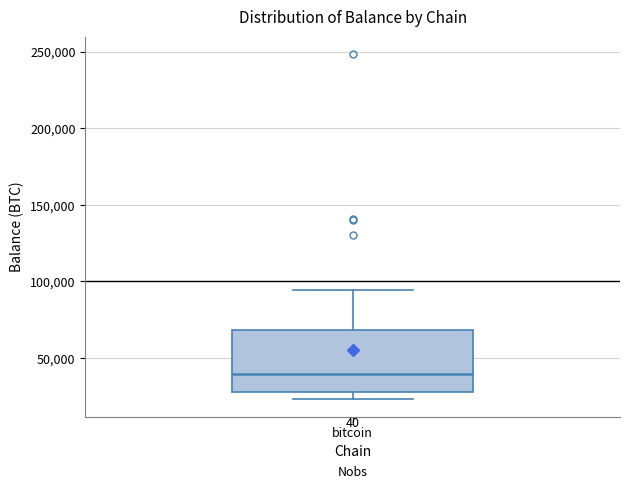

Read this box plot against the y-axis: the position of the median line, the range covered by the box, and the ends of both whiskers. The values are not printed on the chart, so give them approximately, as read against the axis.

median 40000, box 30000 to 70000, whiskers 25000 to 95000